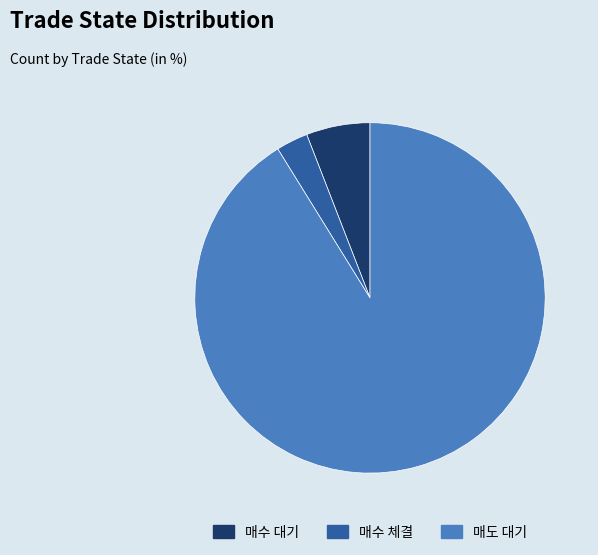

Which category accounts for the majority?

매도 대기